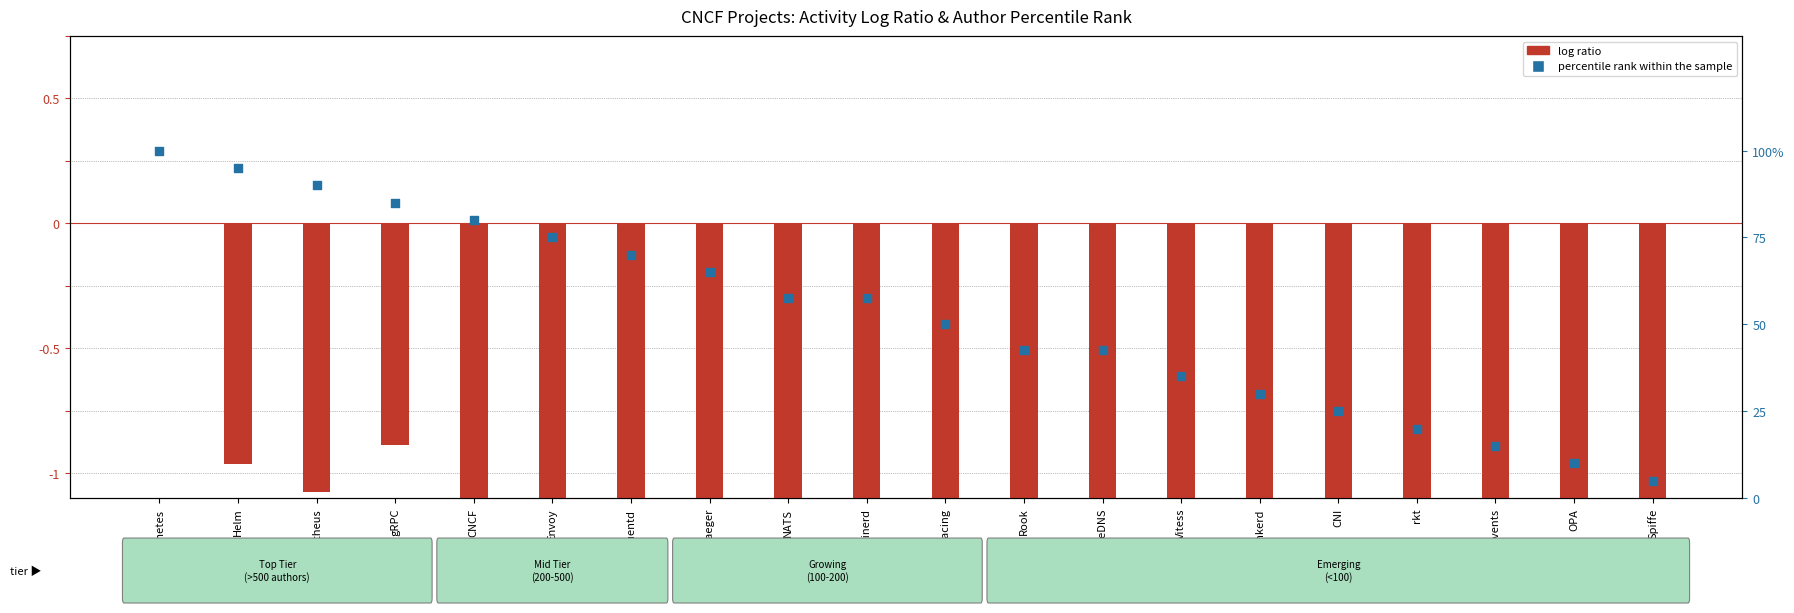

Is the value of percentile rank within the sample at Envoy greater than the value of log ratio at OpenTracing?

Yes